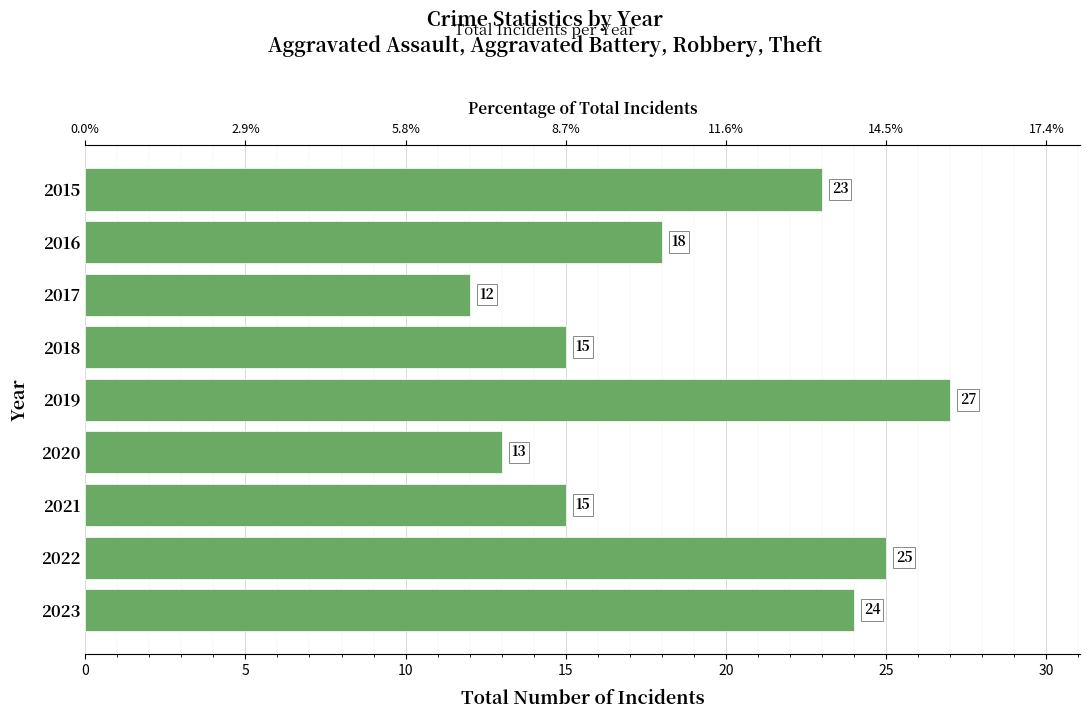

What is the difference between the maximum and minimum values?

15